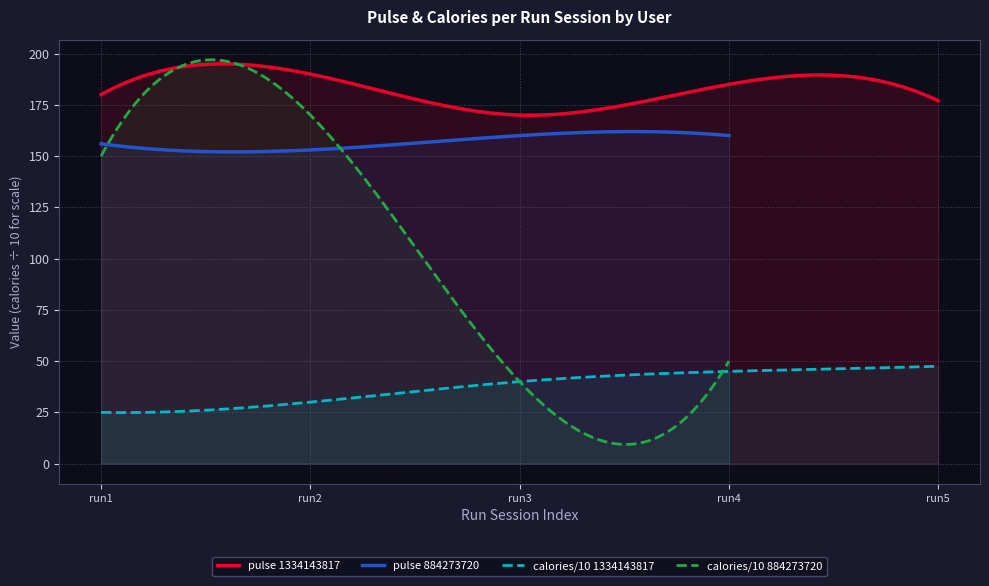

True or false: pulse 1334143817 and calories/10 1334143817 cross at least once.

False